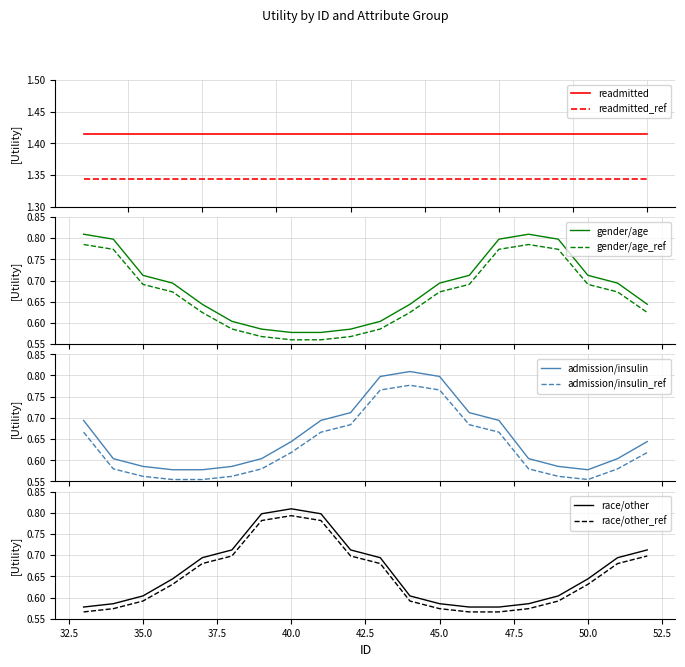

True or false: admission/insulin and admission/insulin_ref intersect in this chart.

False